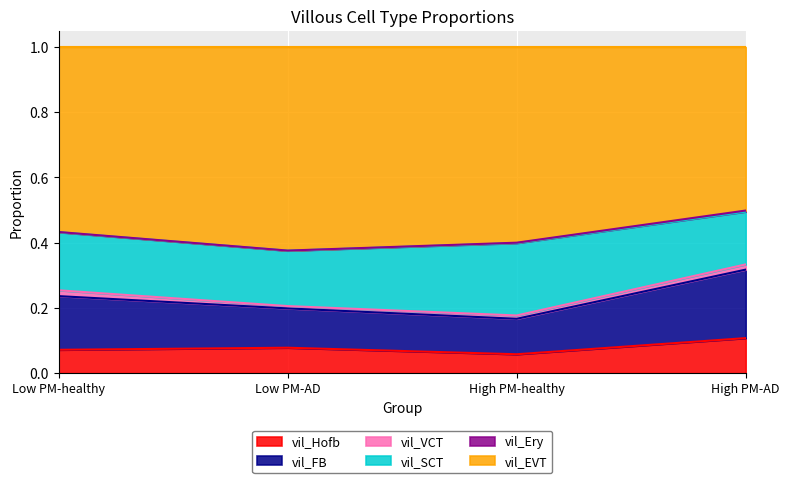

What is the label of the 3rd point from the right?

Low PM-AD